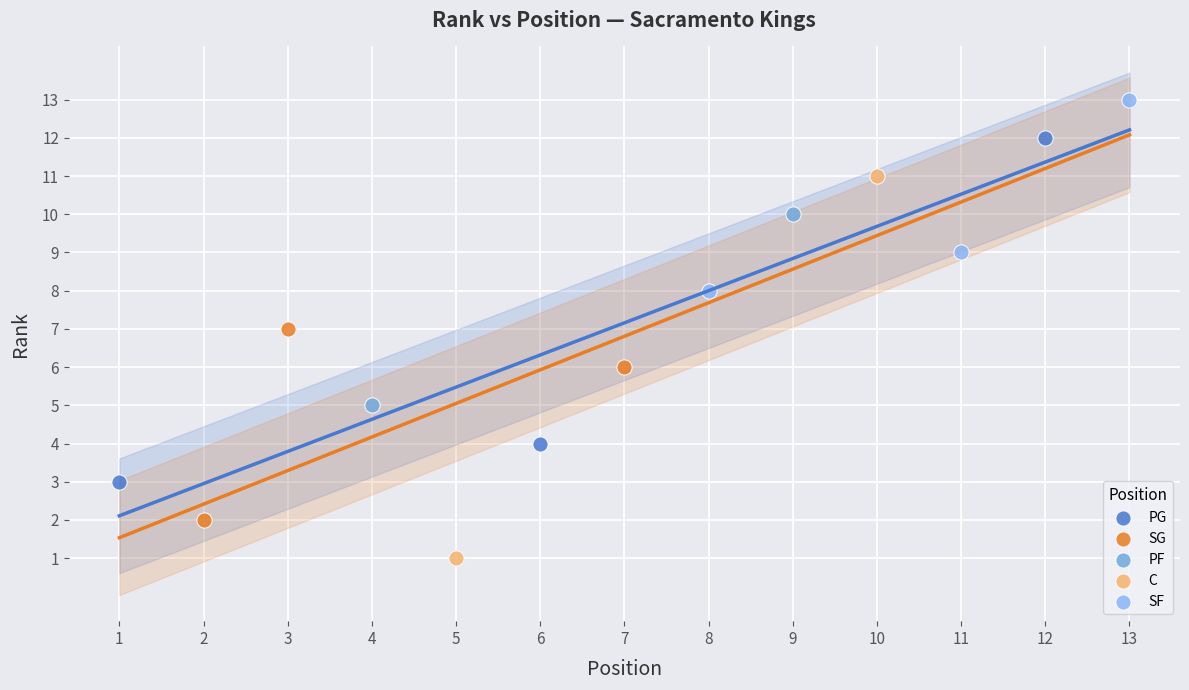

What are all the series names shown in the legend?

PG, SG, PF, C, SF